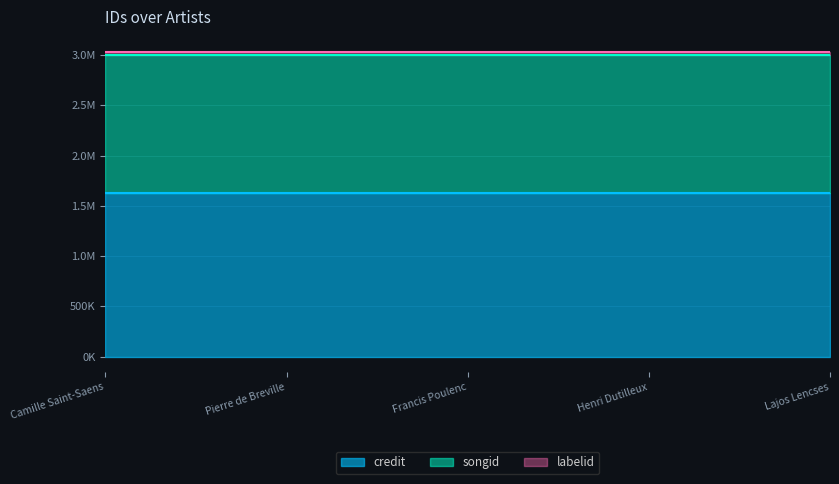

How many lines are shown in the chart?

3